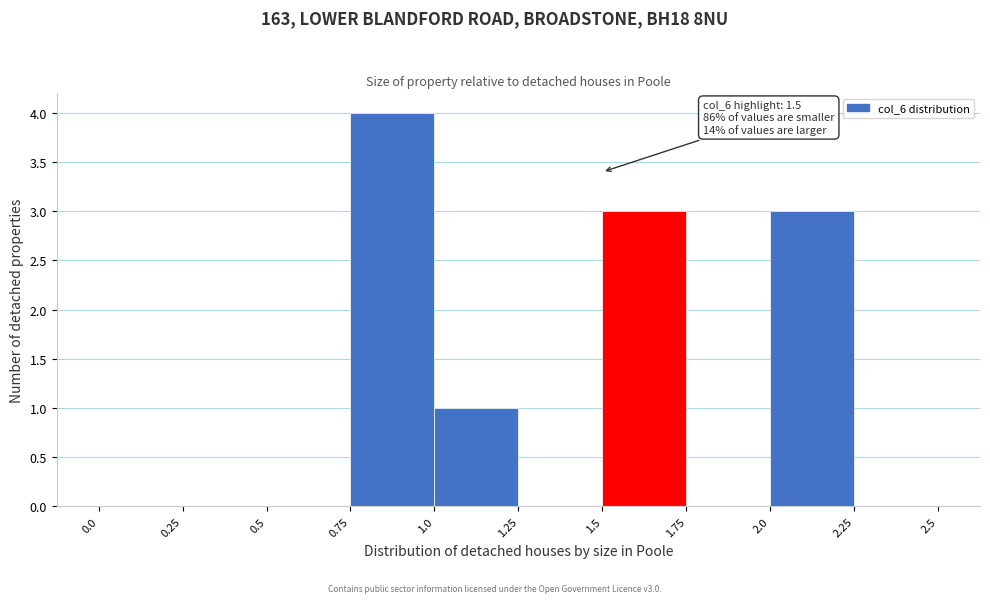

Over which range of the x-axis is the bar tallest?

0.75 to 1.0